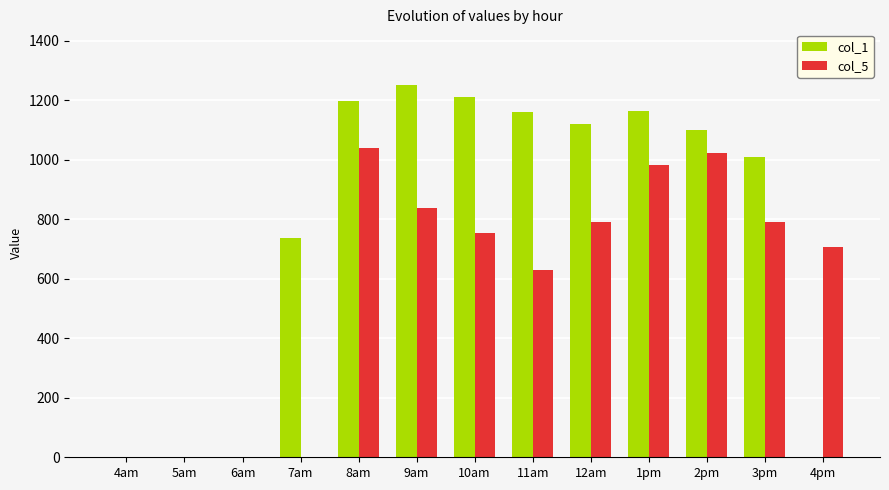

How many series are shown in this chart?

2